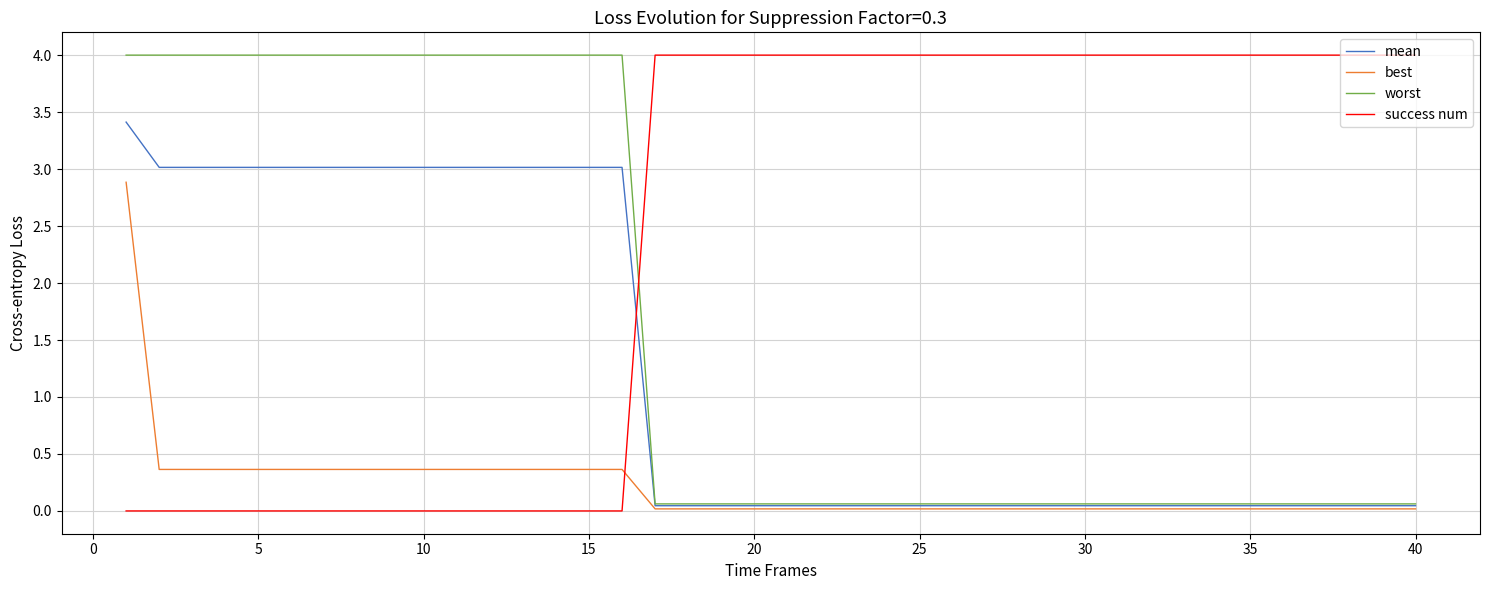

Does the chart have visible grid lines?

Yes